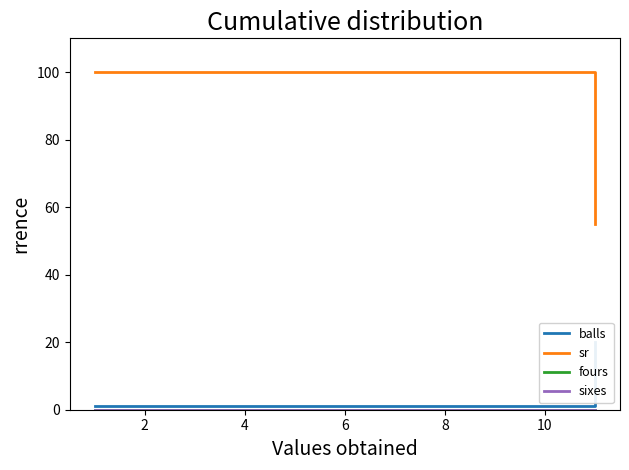

True or false: sixes has a value of 0 at 0.

True